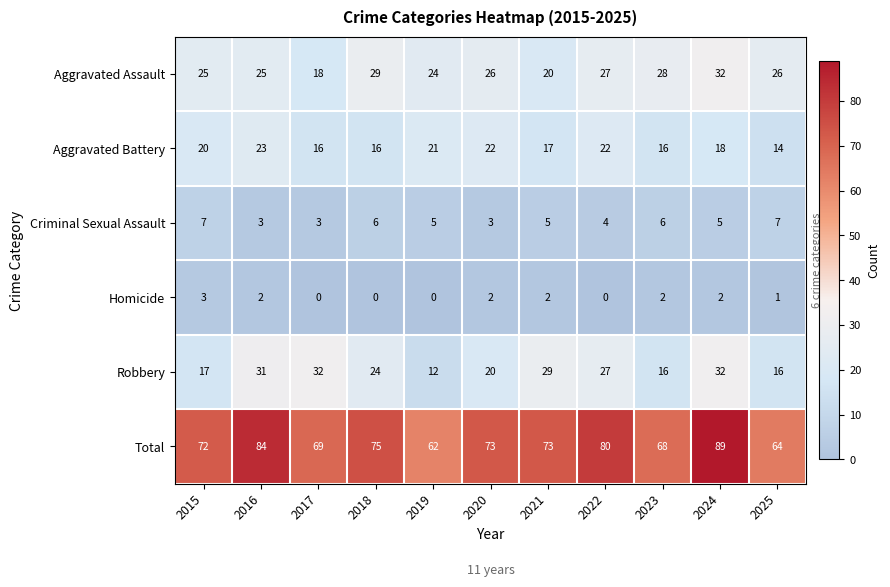

At 2020, list the series in order from largest to smallest.

Total, Aggravated Assault, Aggravated Battery, Robbery, Criminal Sexual Assault, Homicide